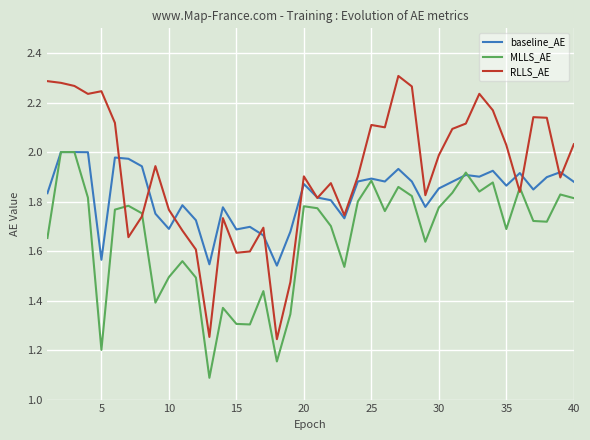

Which series has the largest range (max minus min)?

RLLS_AE